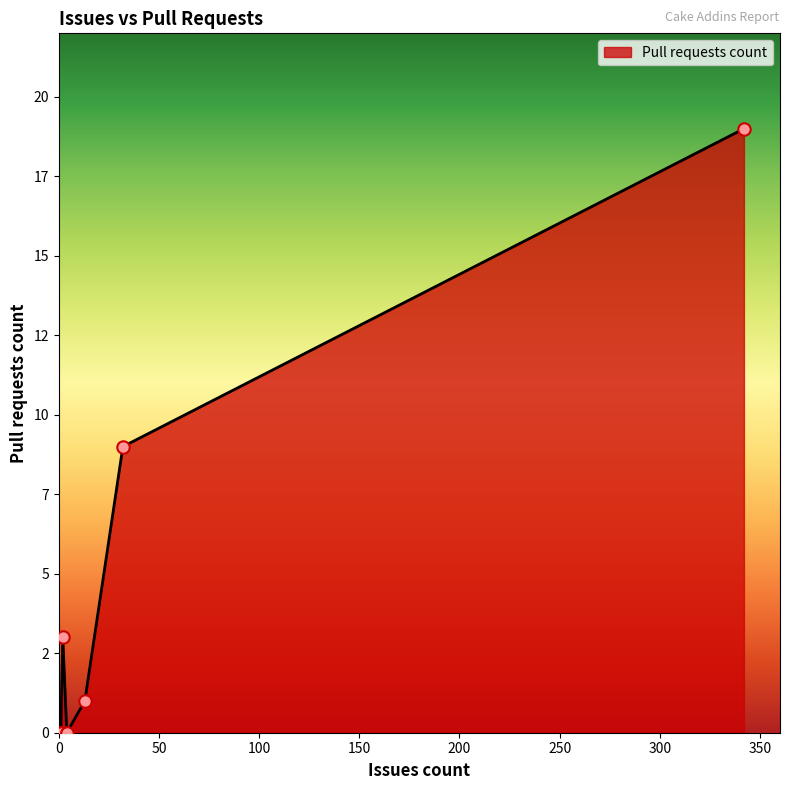

What is the change in value from 2 to 4?

-3